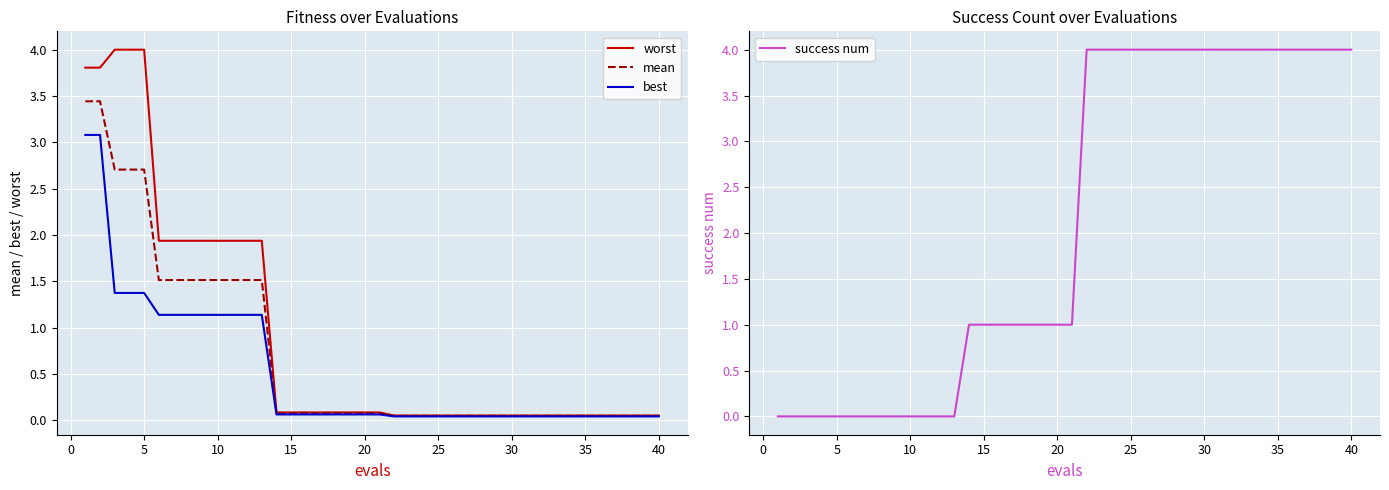

True or false: mean has a value of 0.1 at 20.

True